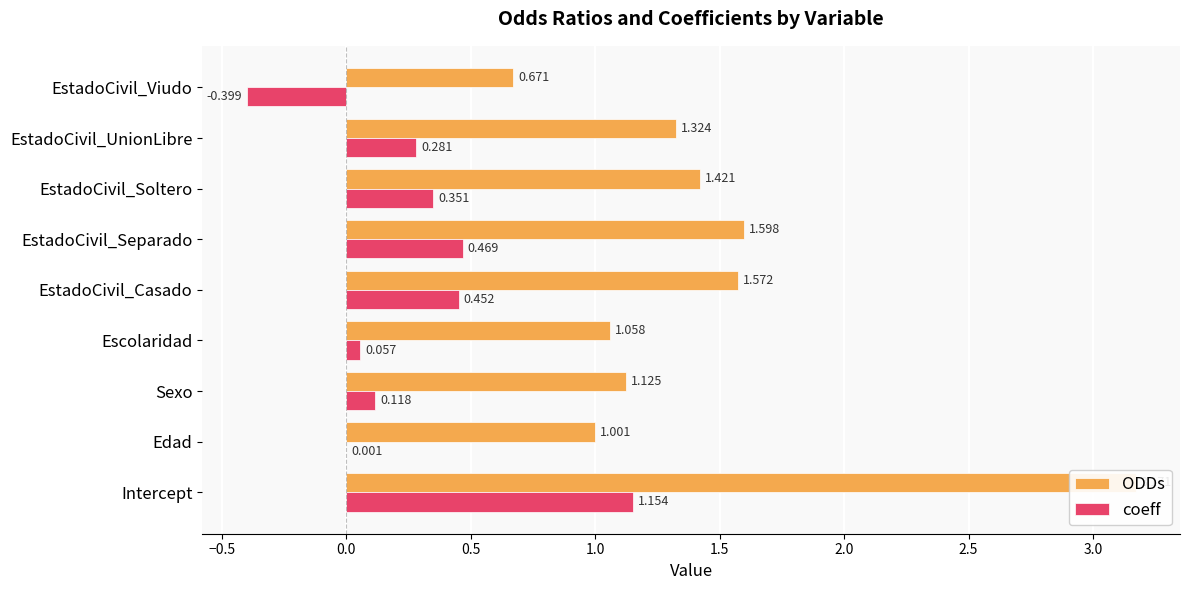

What is the minimum value for coeff?

-0.4